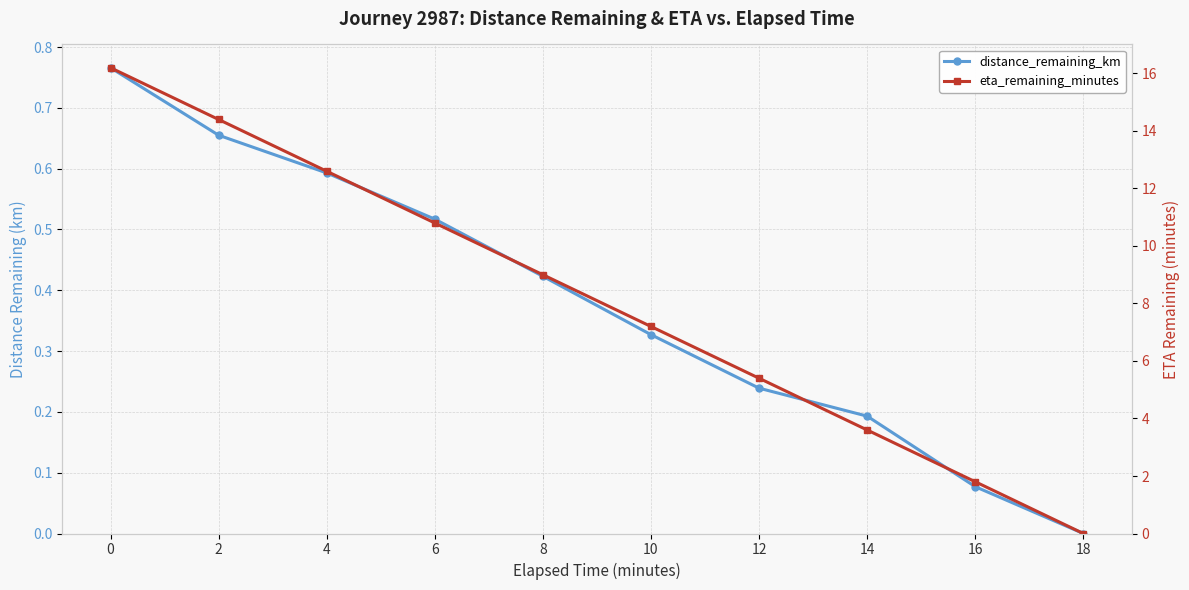

Between 2 and 4, which series saw the biggest shift?

eta_remaining_minutes